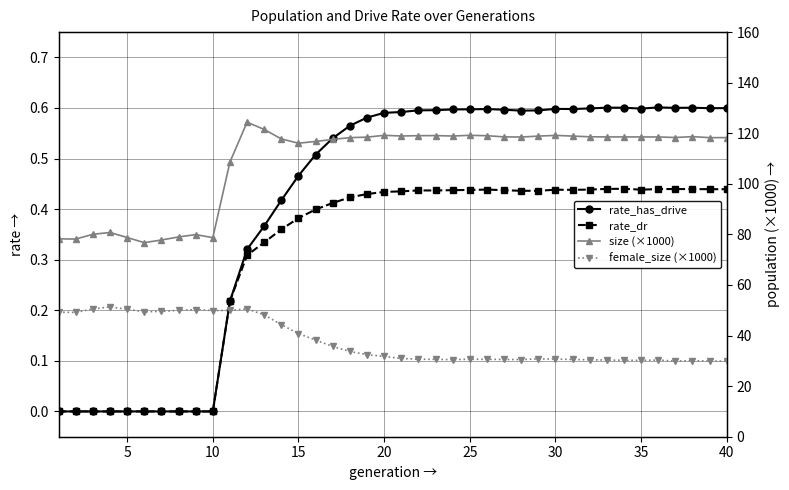

What is the difference between the second highest and minimum values in the size (×1000) series?

44.7